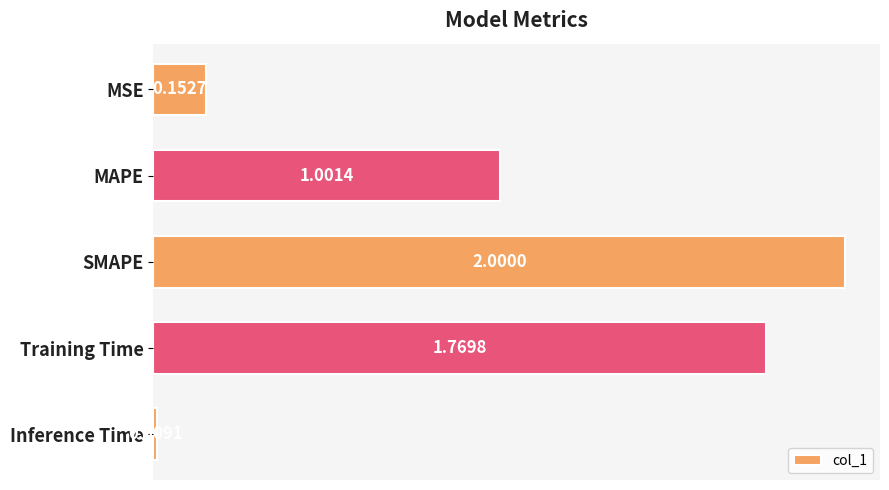

Rank the categories by value from highest to lowest.

SMAPE, Training Time, MAPE, MSE, Inference Time